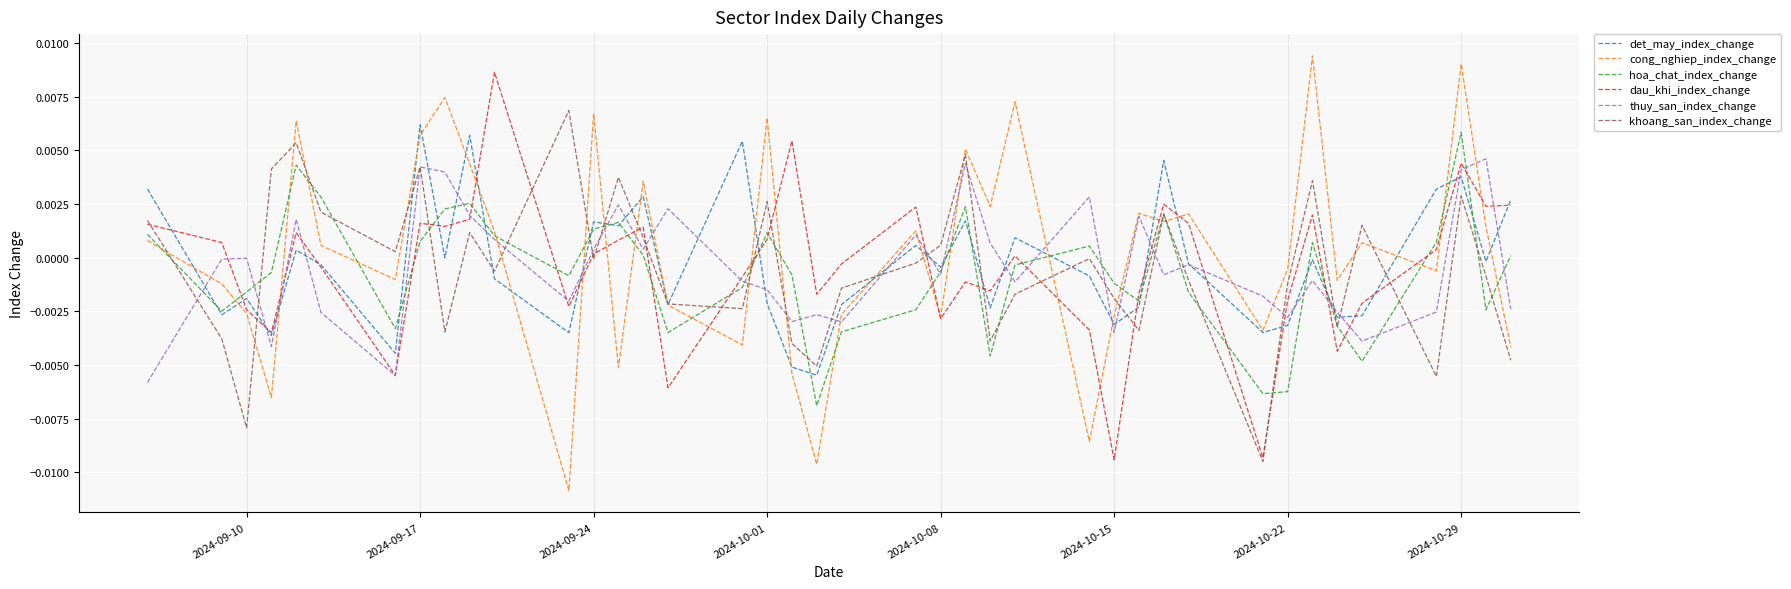

Count the number of data series in this chart.

6